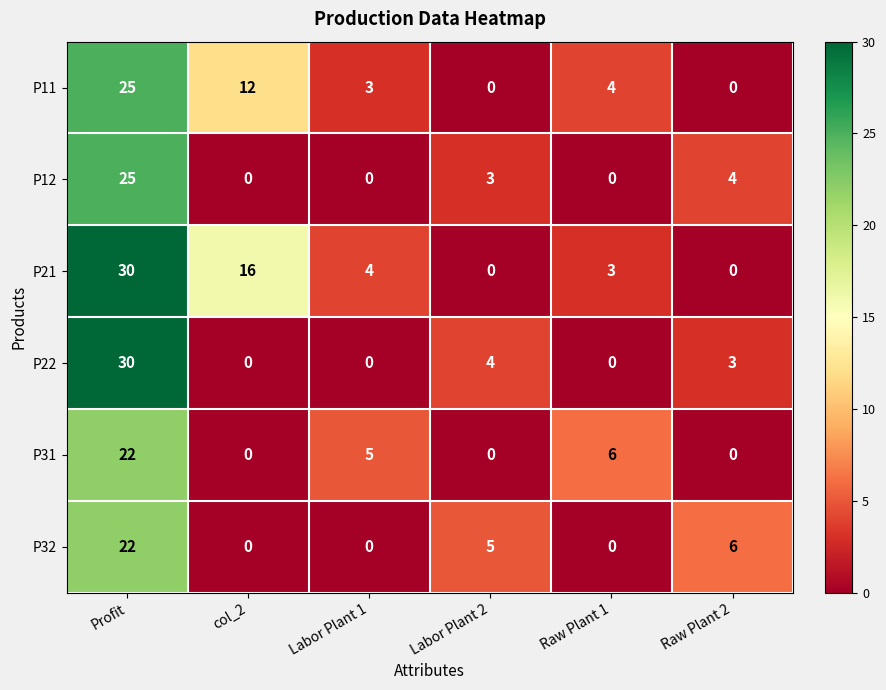

At how many categories does at least one series exceed 24?

1